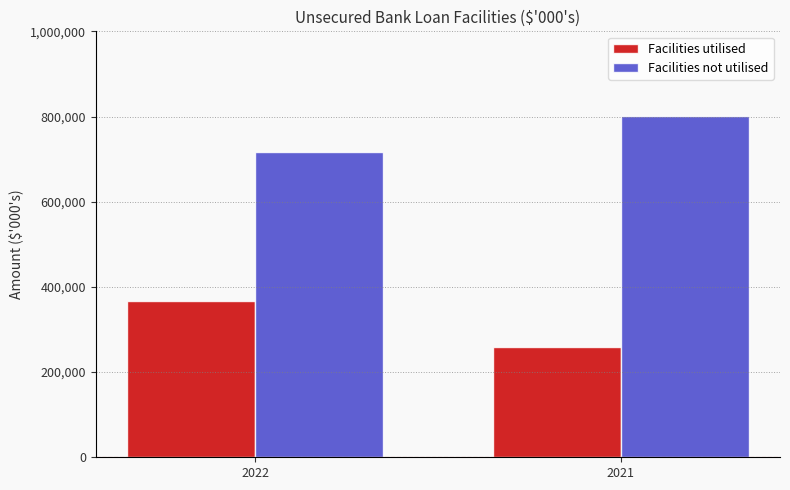

Reading left to right, extract all data points from this chart.

Facilities utilised: 366527	258000
Facilities not utilised: 715620	800845